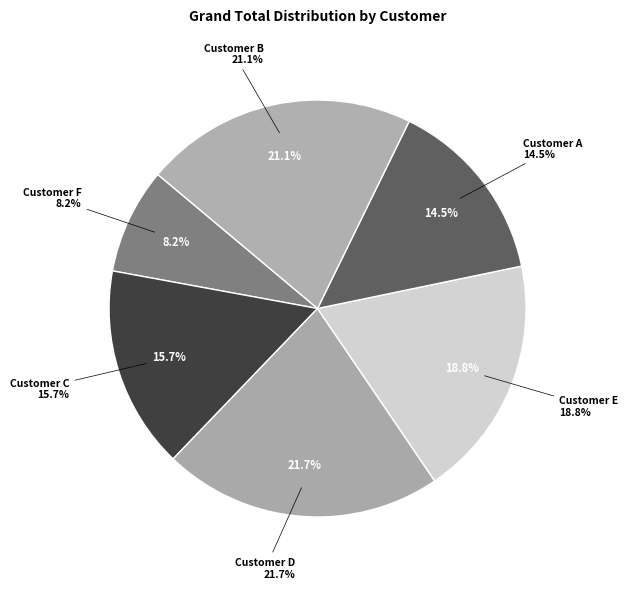

Is it true that Customer A is 8% of the pie?

False